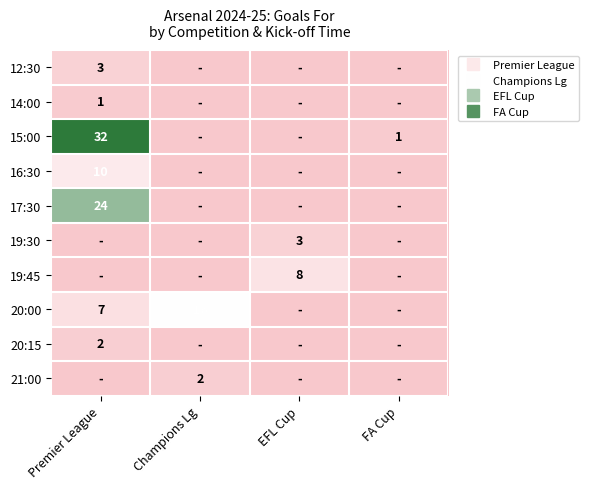

At how many categories does at least one series exceed 15?

2